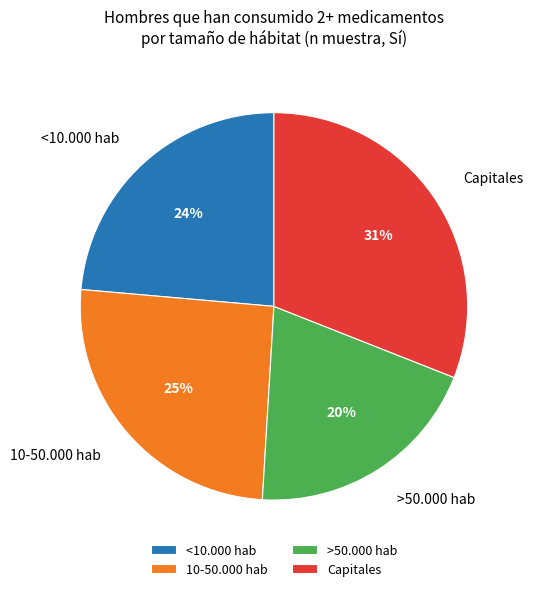

Is it true that Capitales is 38% of the pie?

False